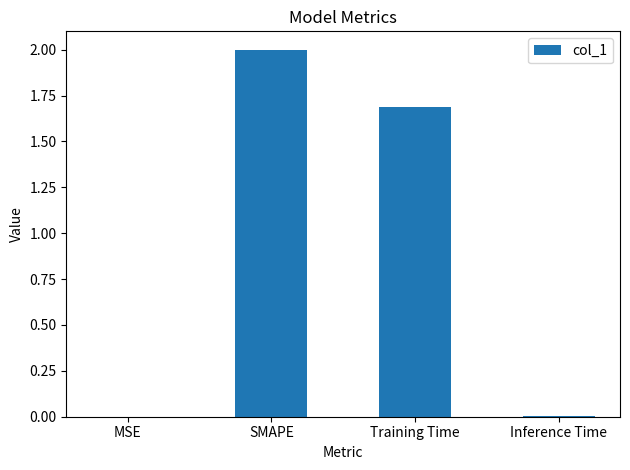

Which has a higher value, Training Time or MSE?

Training Time